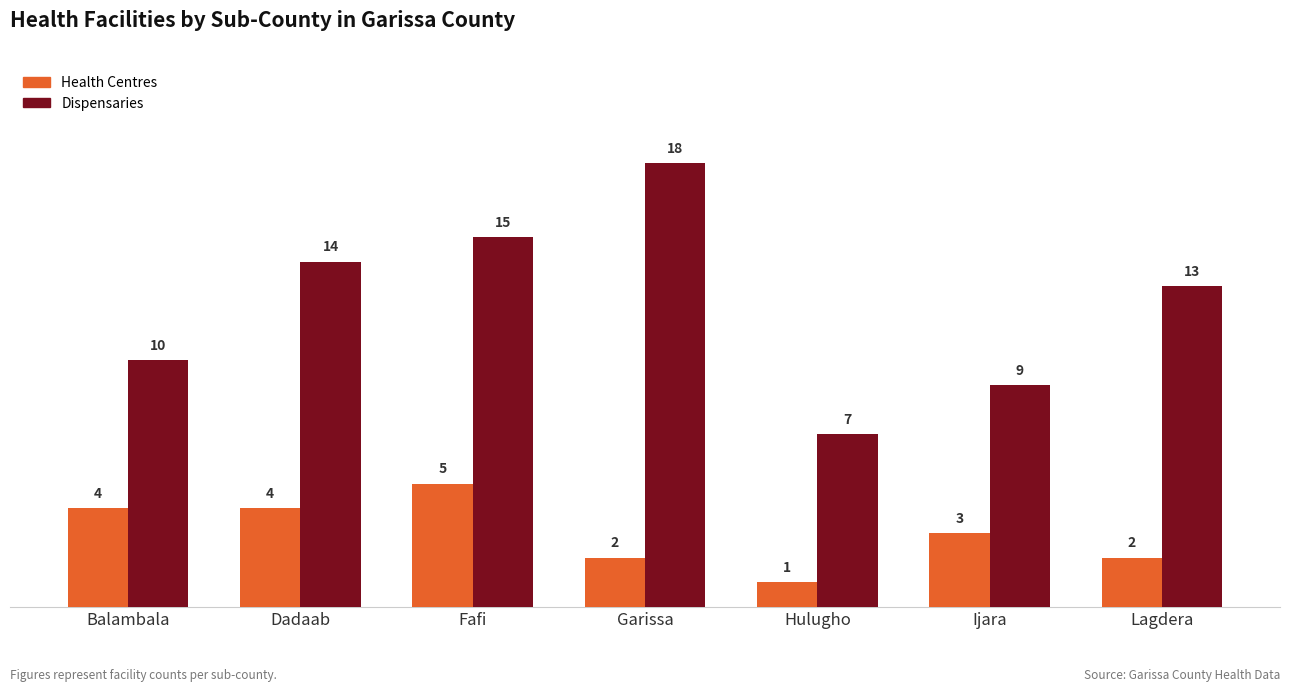

What position from the left is Garissa?

4